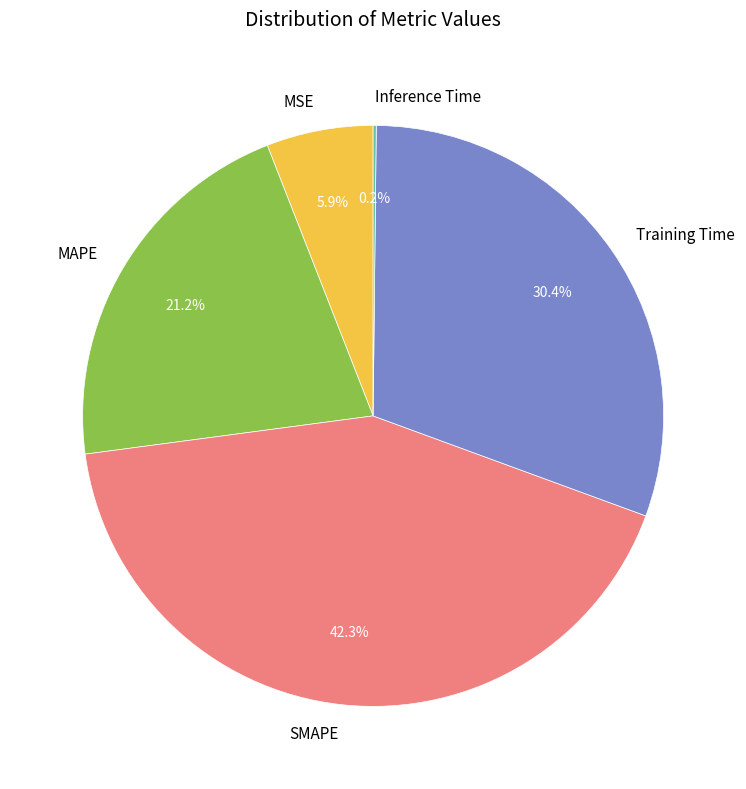

To the nearest percent, what is the average slice percentage?

20%